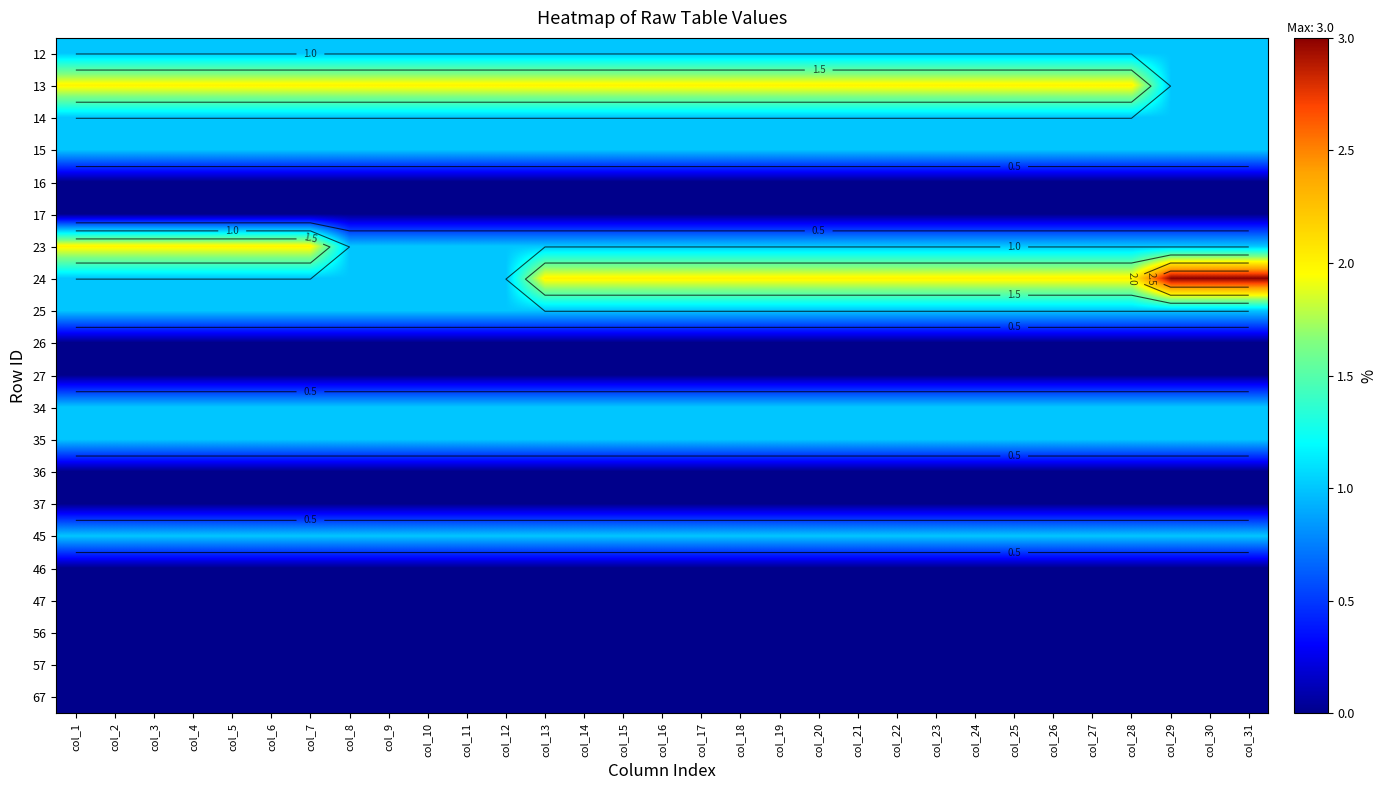

Between col_20 and col_3, which is larger?

col_20